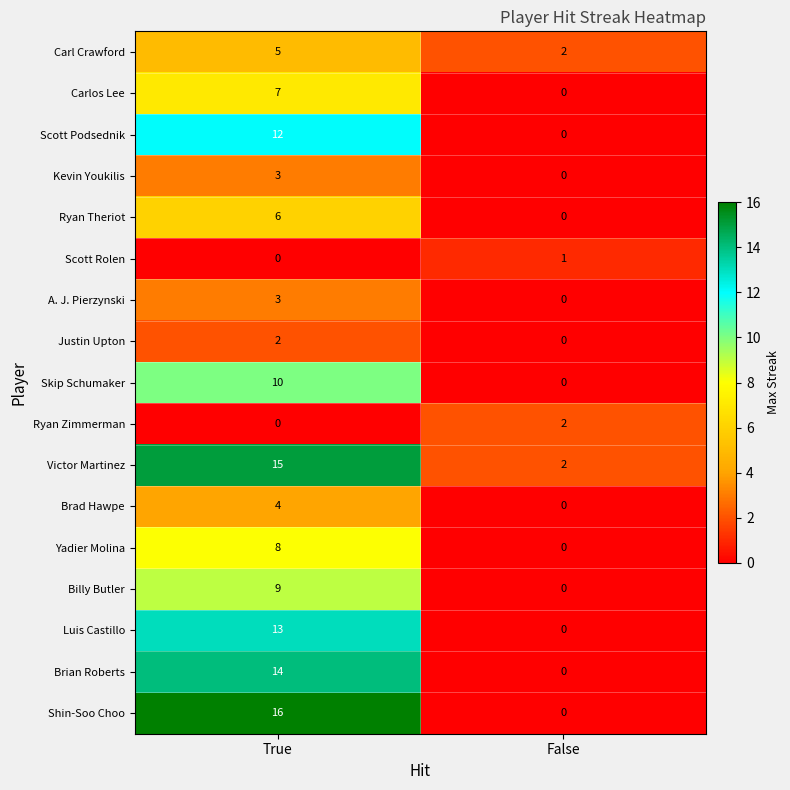

What value does the Brad Hawpe series have at True?

4